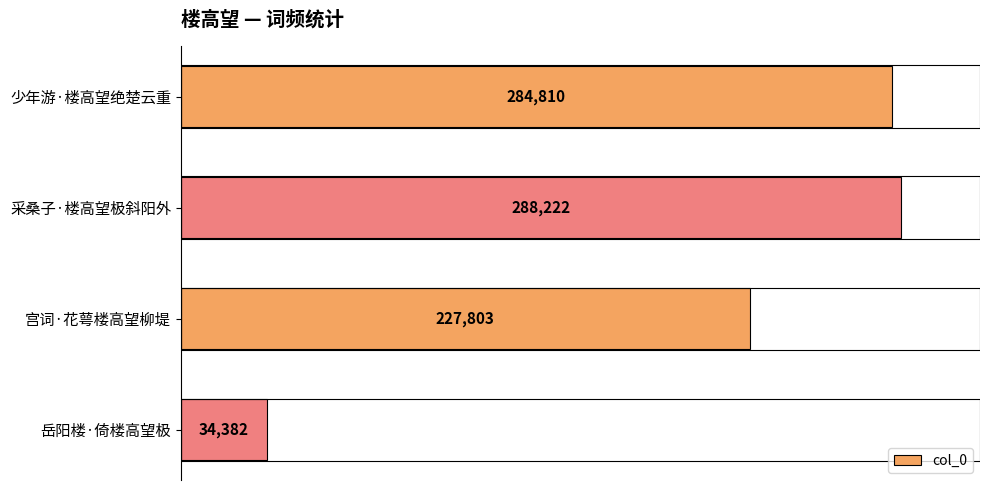

Is it true that the value at 少年游·楼高望绝楚云重 is 378724?

False